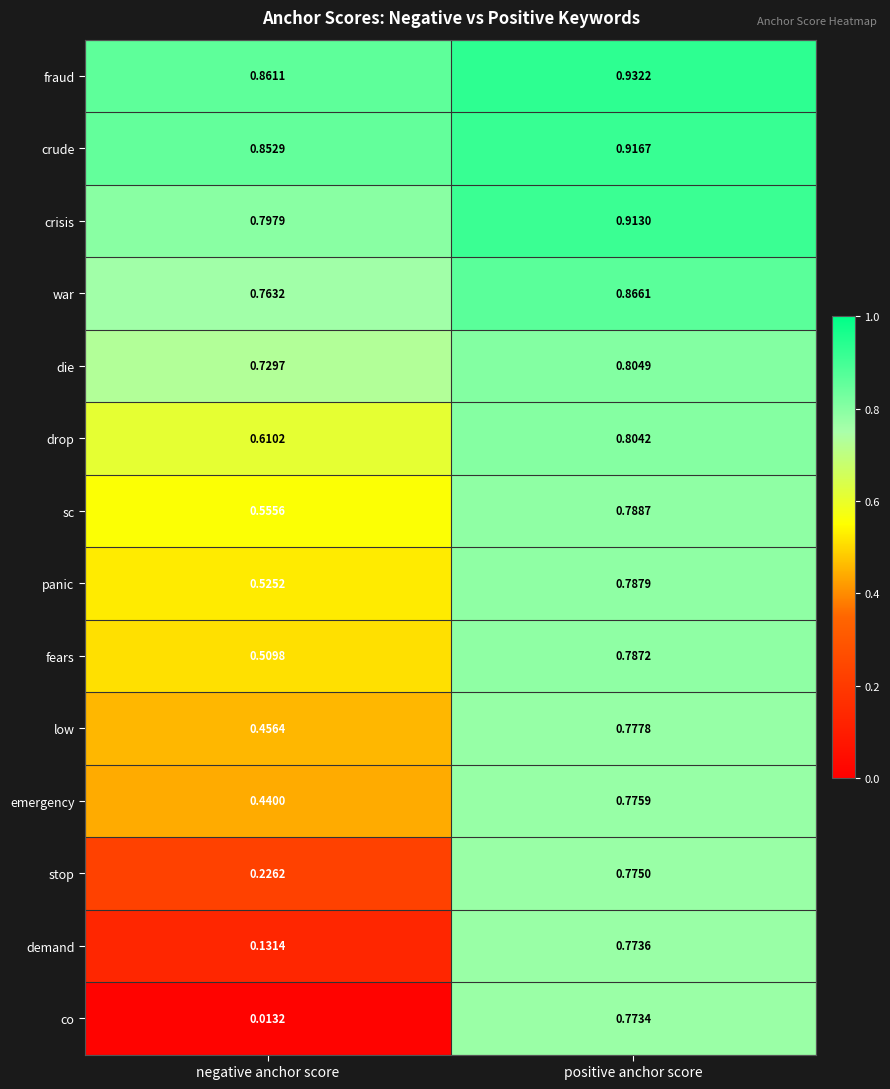

Rank the series by their maximum value, from lowest to highest.

co, demand, stop, emergency, low, fears, panic, sc, drop, die, war, crisis, crude, fraud